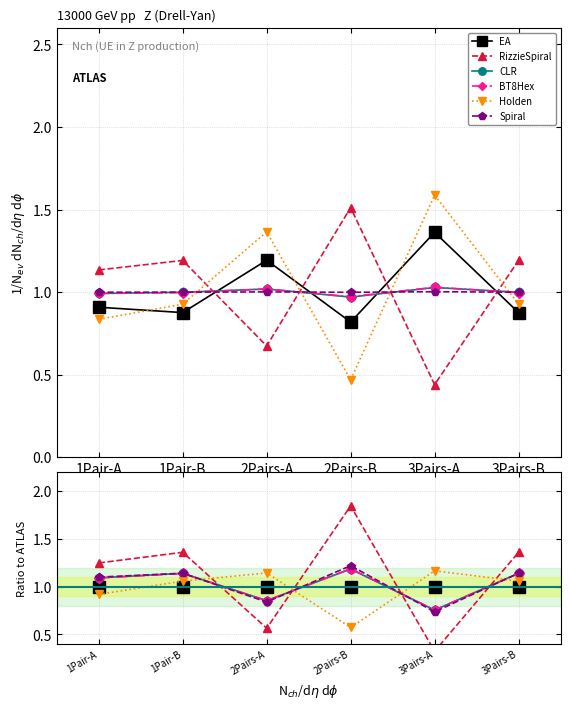

Which category has the highest value across all series?

2Pairs-B